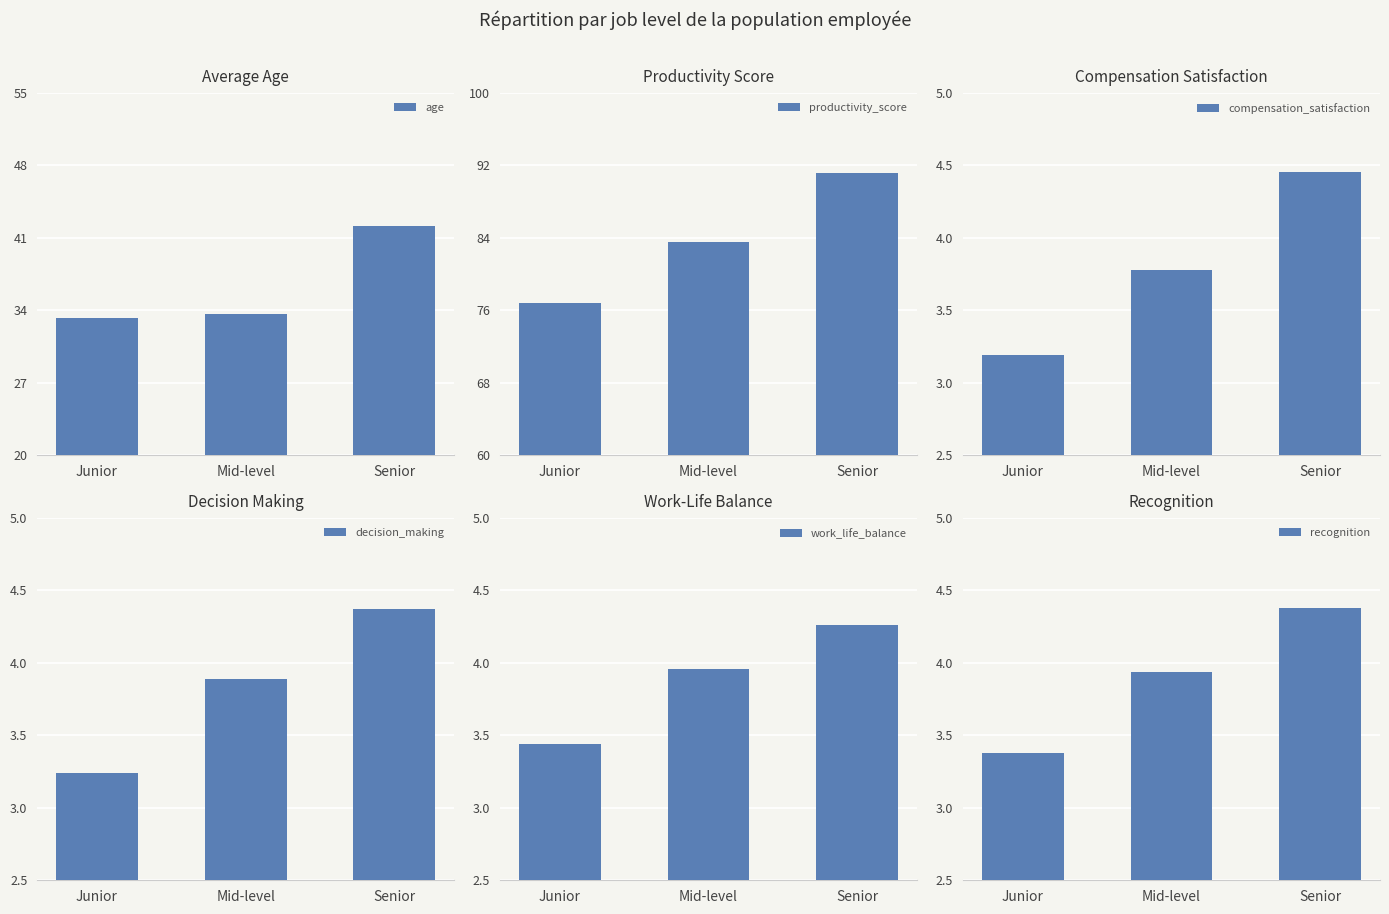

Where is work_life_balance nearest to the value 3?

Junior